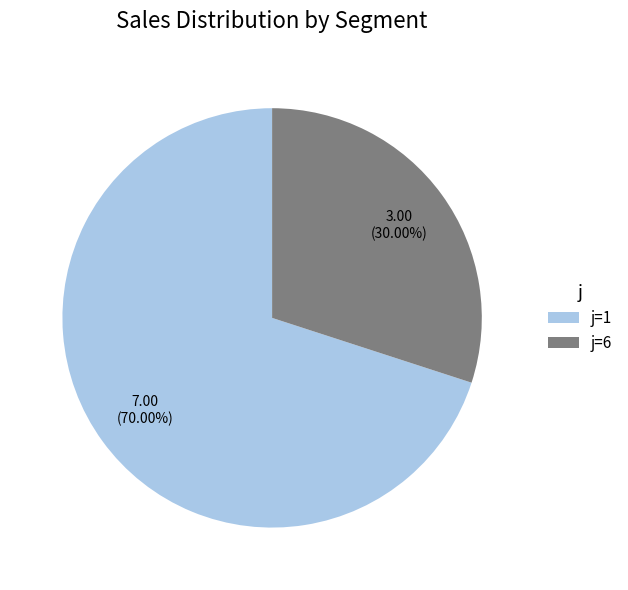

How many slices are in this pie chart?

2